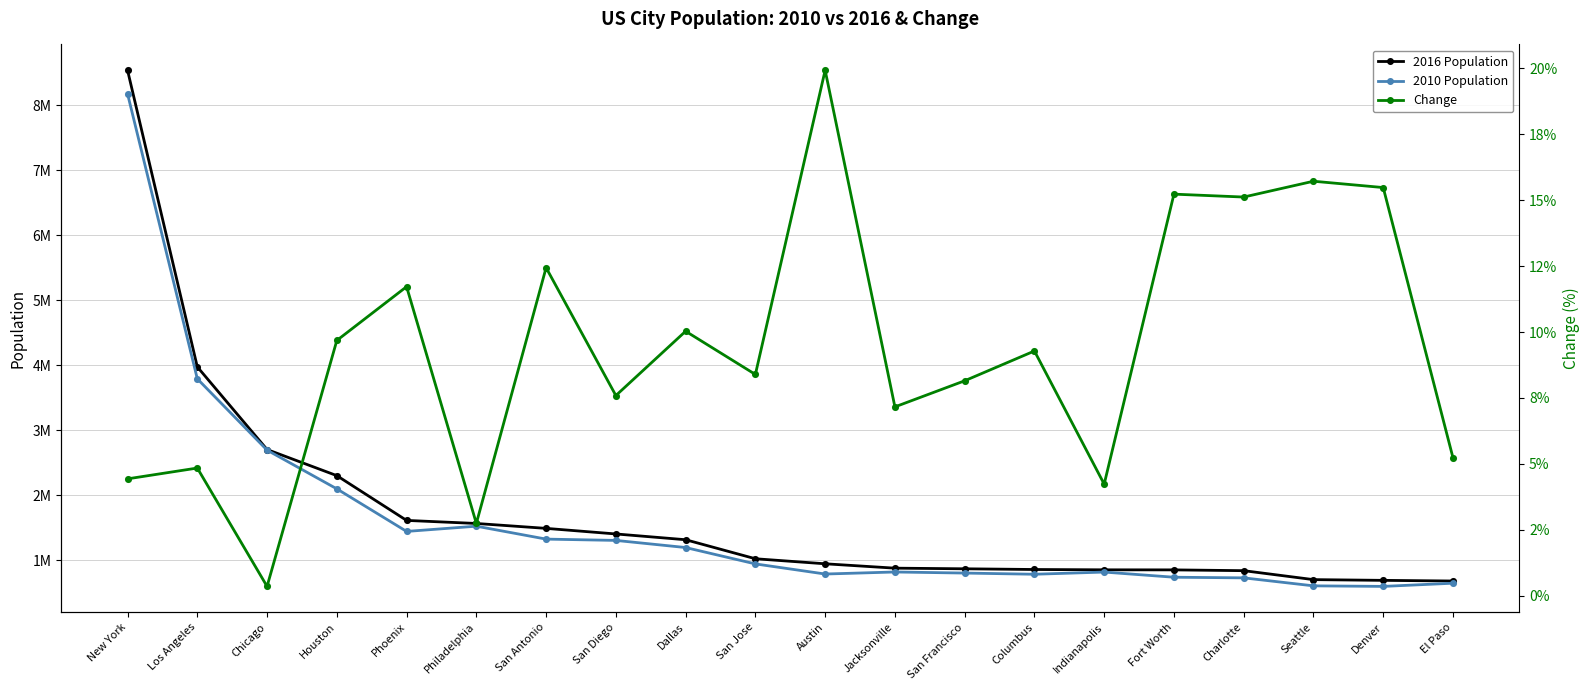

Is the value of 2016 Population at Los Angeles greater than the value of Change at Denver?

Yes